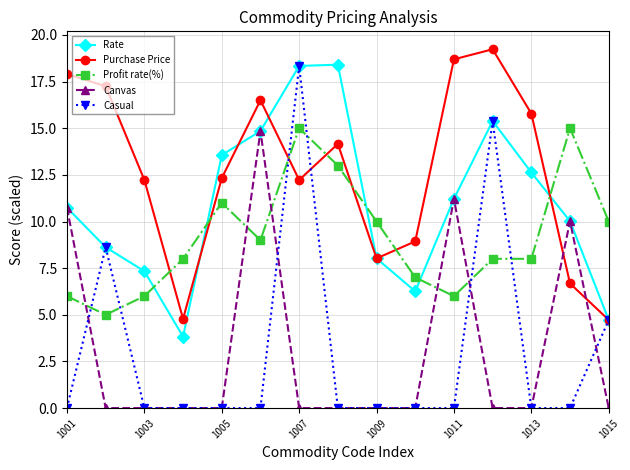

True or false: Rate has more than 1 interior local peaks.

True